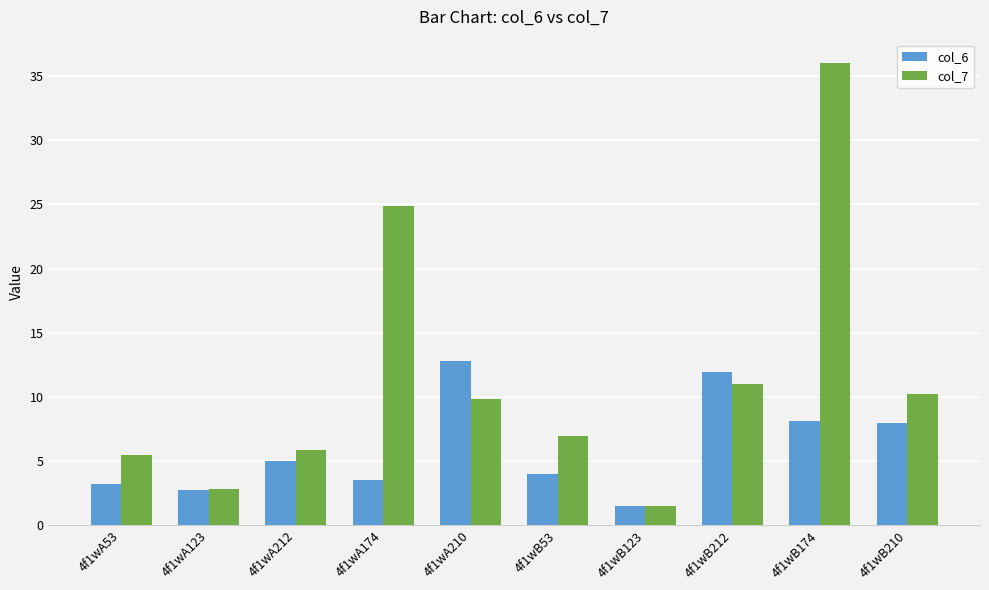

Count the number of data series in this chart.

2